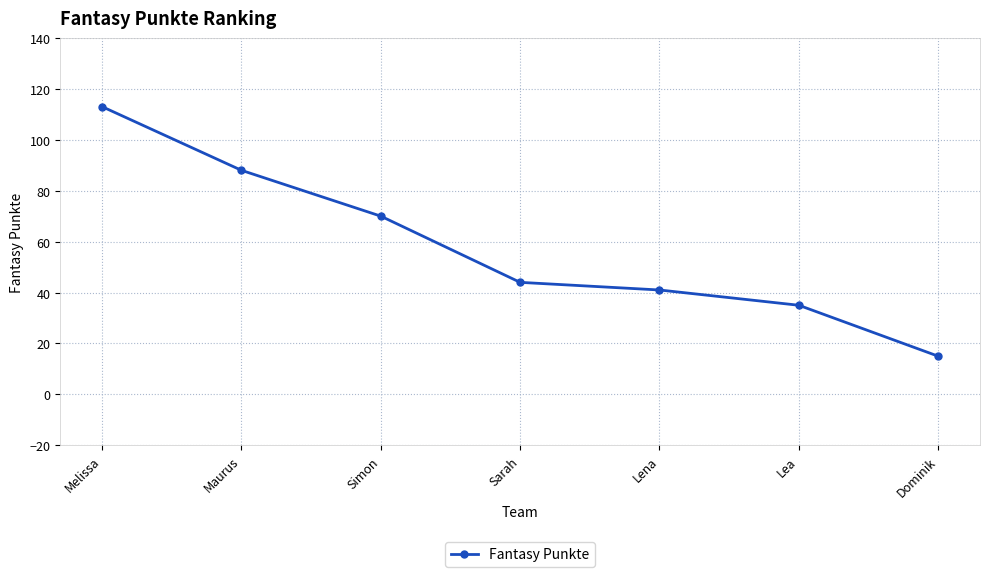

How many data points does each series have?

7